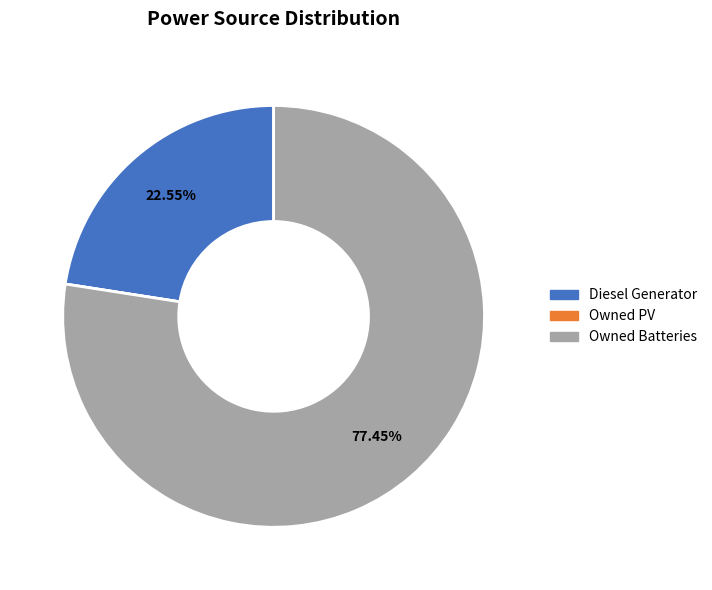

To the nearest percent, what is the average slice percentage?

33%